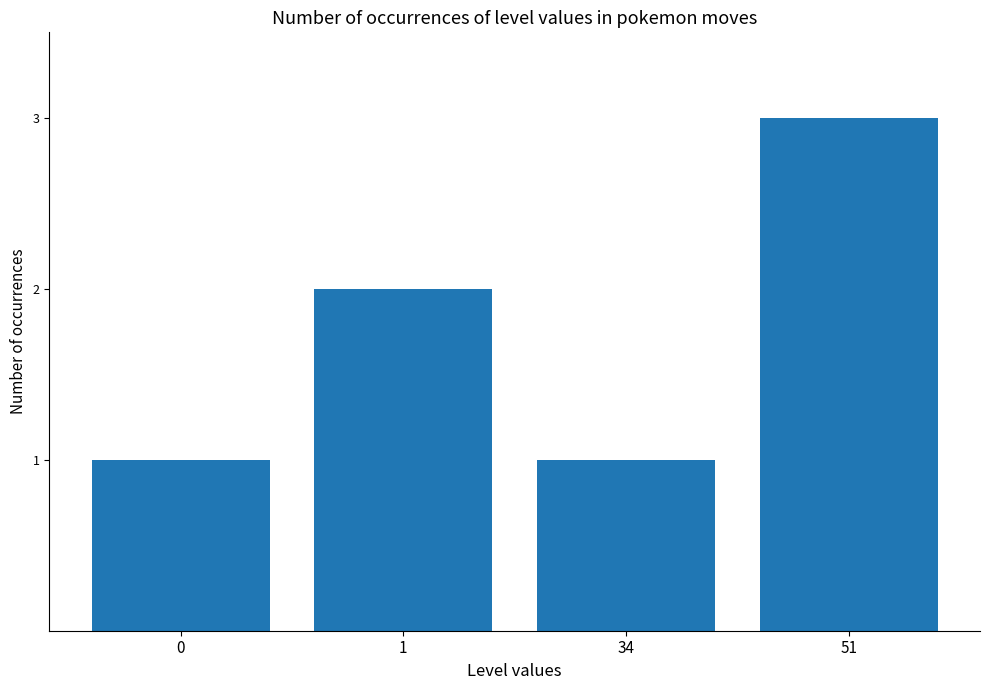

Read the value at 51.

3